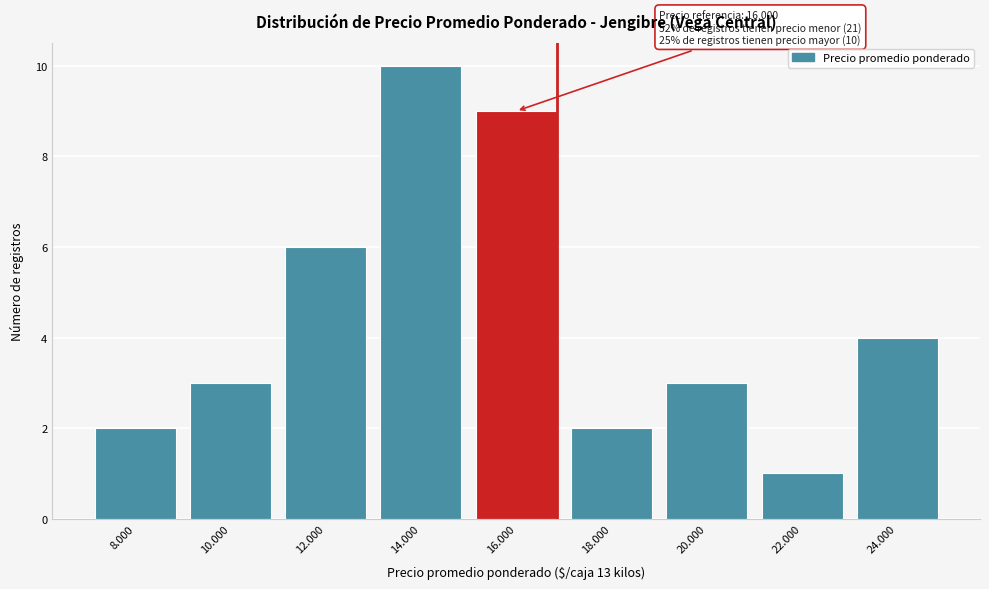

Reading left to right, list all the values displayed in this chart.

8.000=2	10.000=3	12.000=6	14.000=10	16.000=9	18.000=2	20.000=3	22.000=1	24.000=4